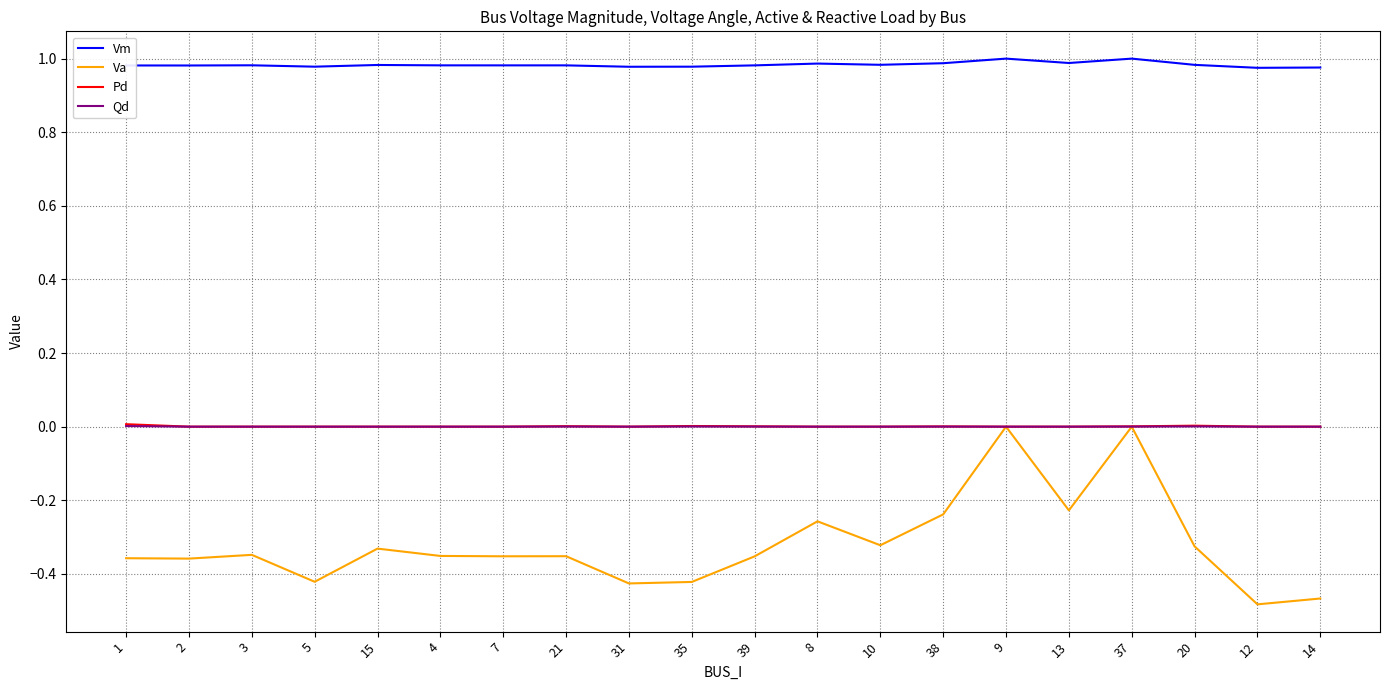

Between 7 and 20, which series saw the biggest shift?

Va